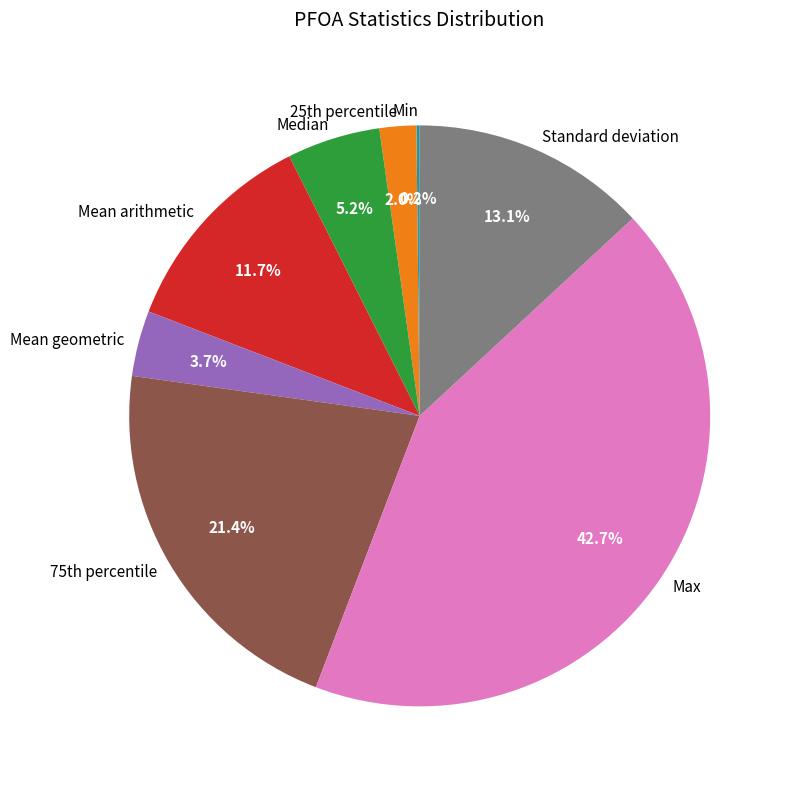

The Max slice represents 43% of the pie. True or false?

True